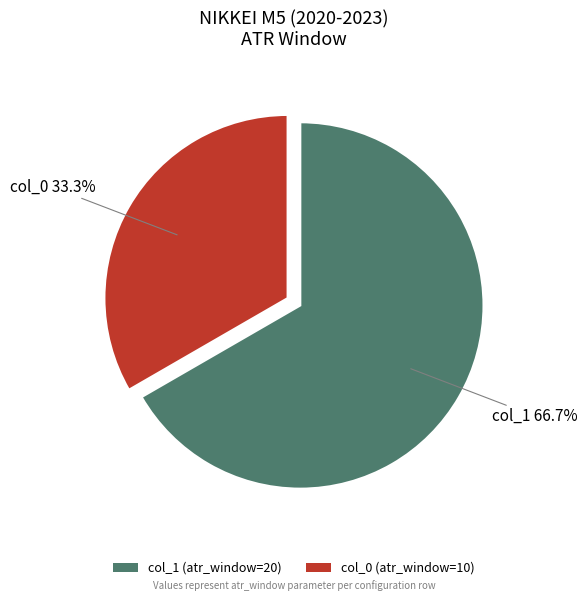

What is the largest slice in the pie chart?

col_1 (atr_window=20)